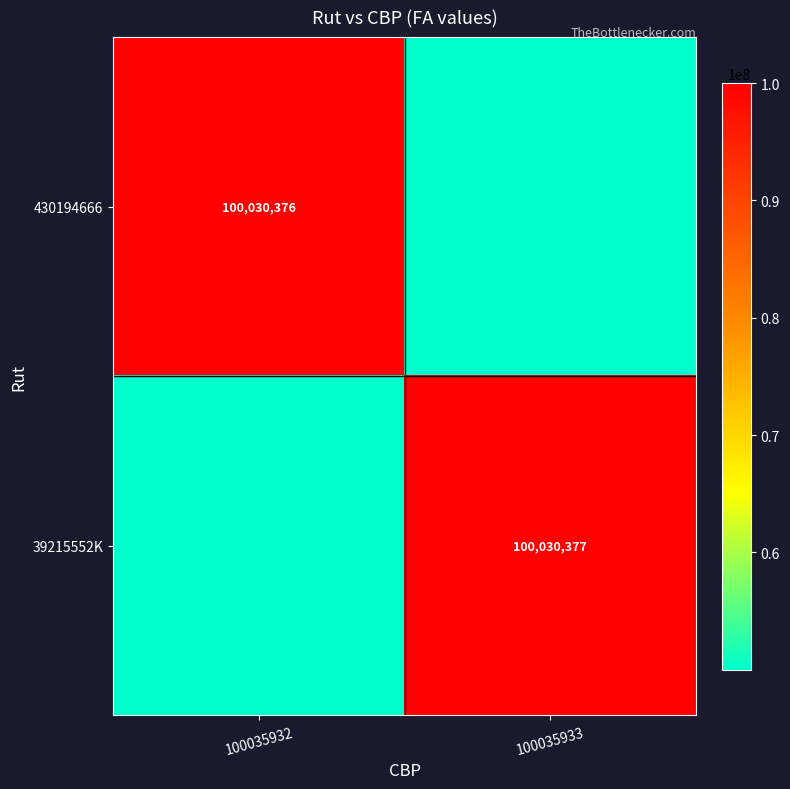

The 430194666 series shows 179984905.6 at 100035932. True or false?

False